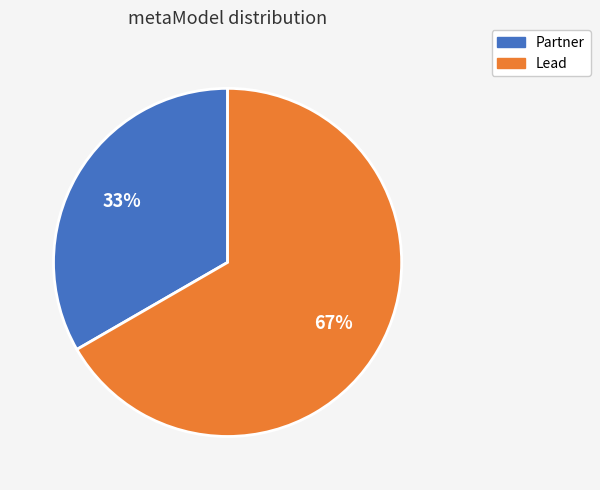

What percentage is the Lead slice, to the nearest percent?

67%